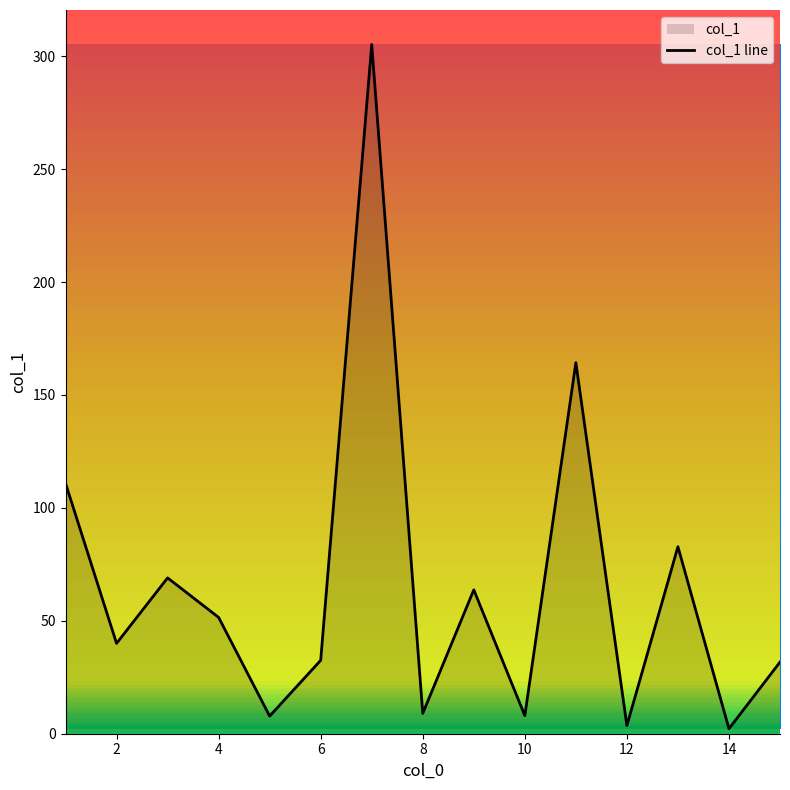

What is the maximum value shown in the chart?

305.2